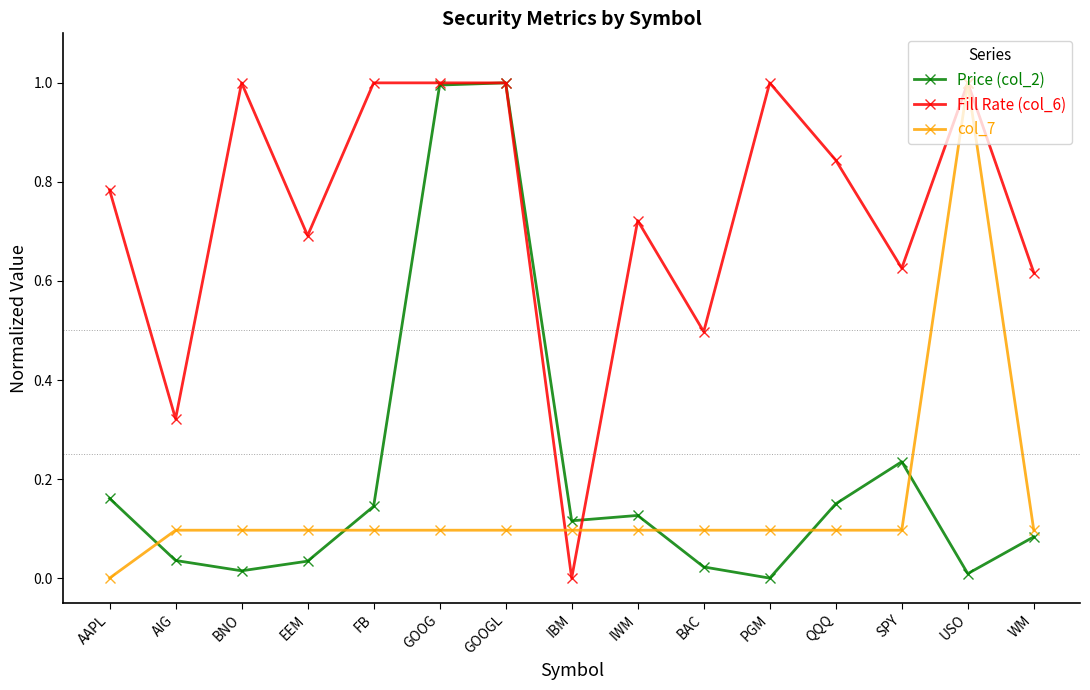

How many interior local peaks does the Price (col_2) series have?

3